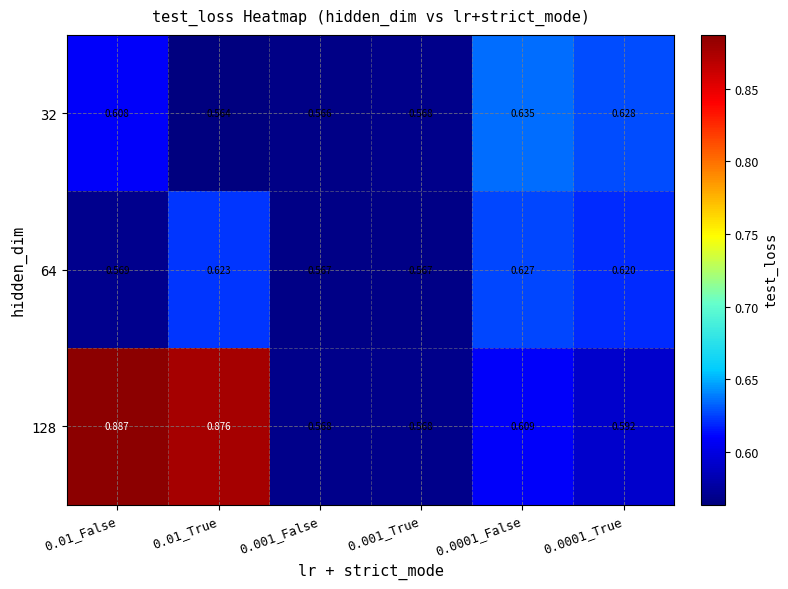

Is the value of 32 at 0.0001_False greater than the value of 64 at 0.001_False?

Yes